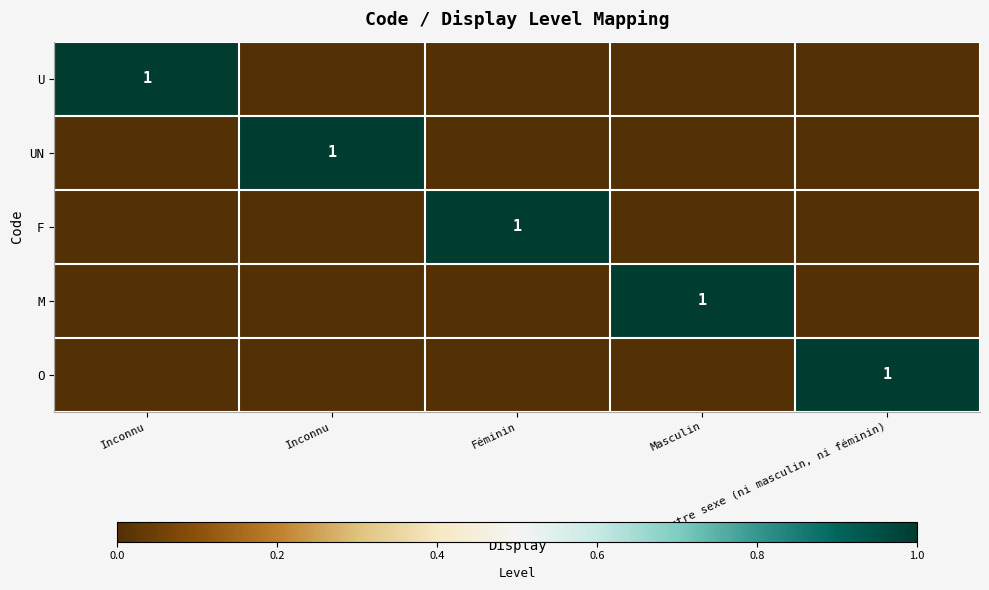

The value of M at Féminin is 1. True or false?

False